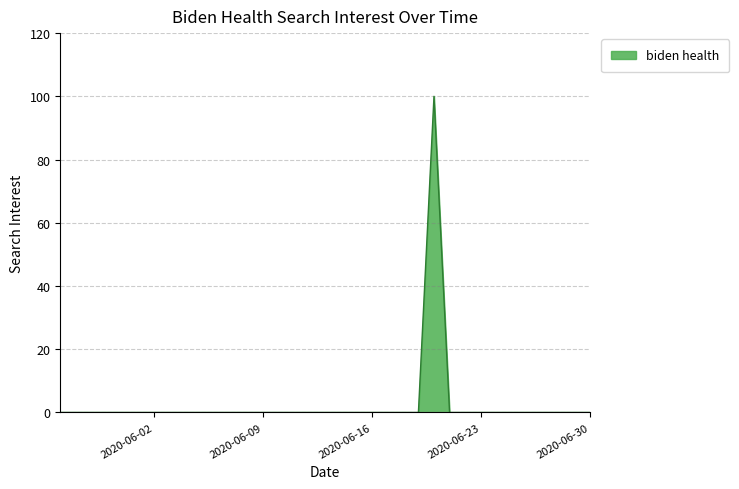

What is the greatest value displayed?

100